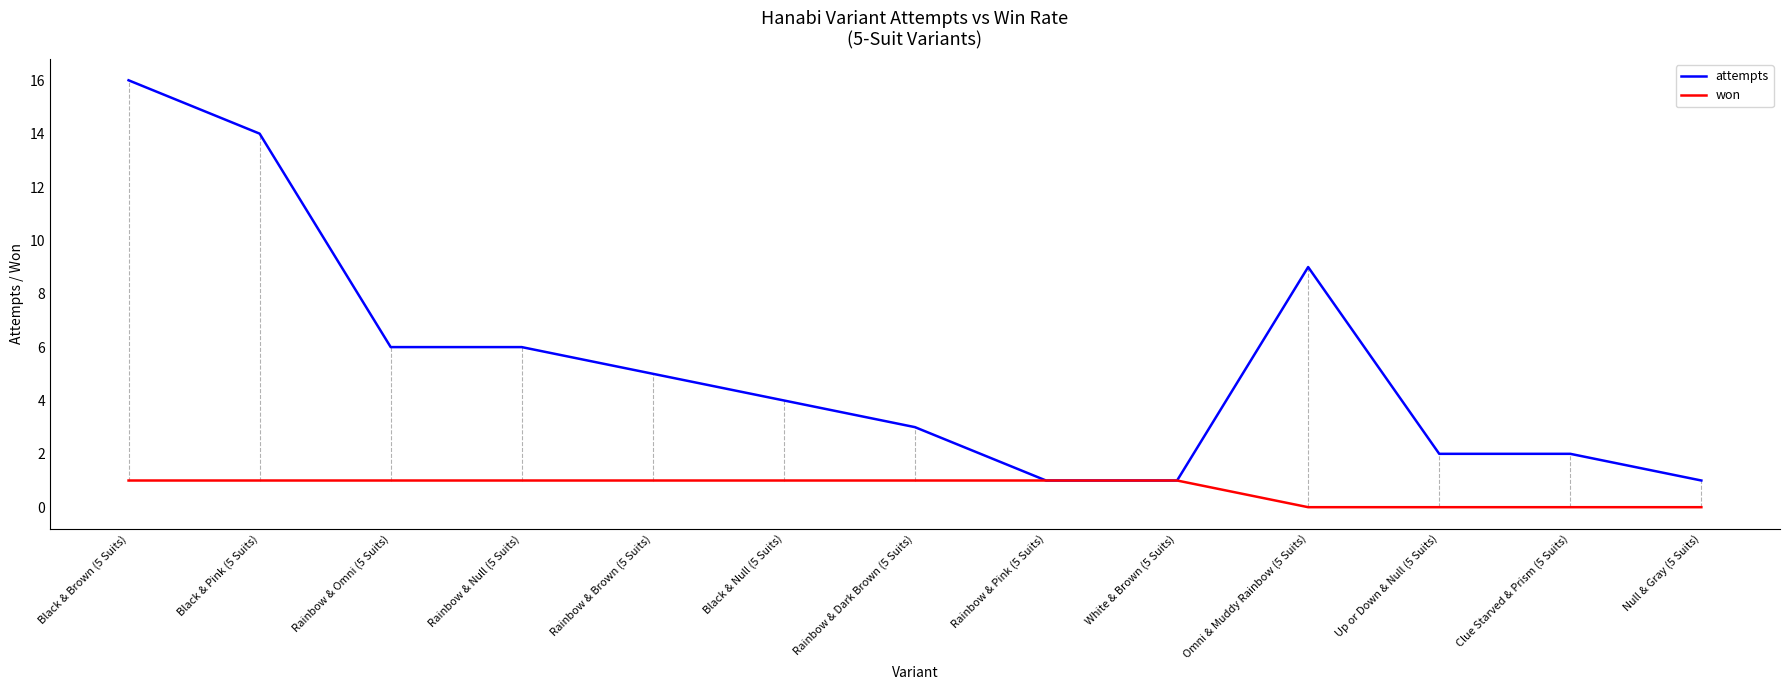

What is the difference between the maximum and minimum values in the won series?

1